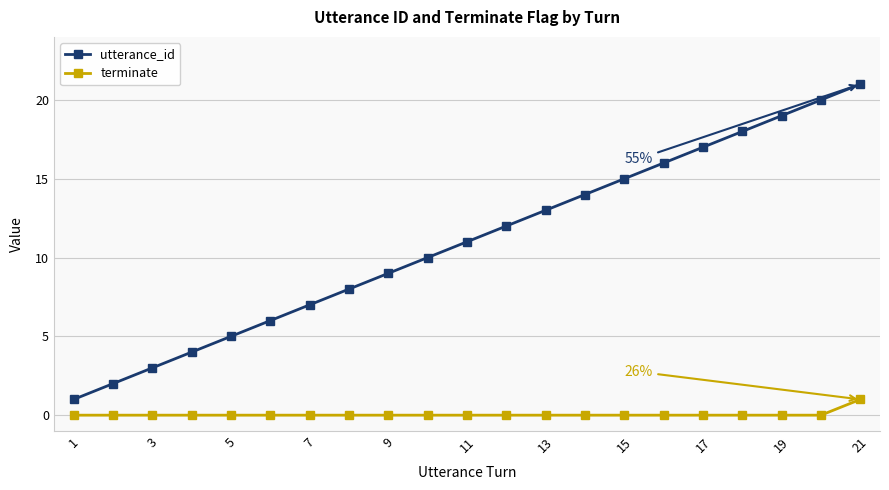

List the series in order of their overall mean, highest first.

utterance_id, terminate